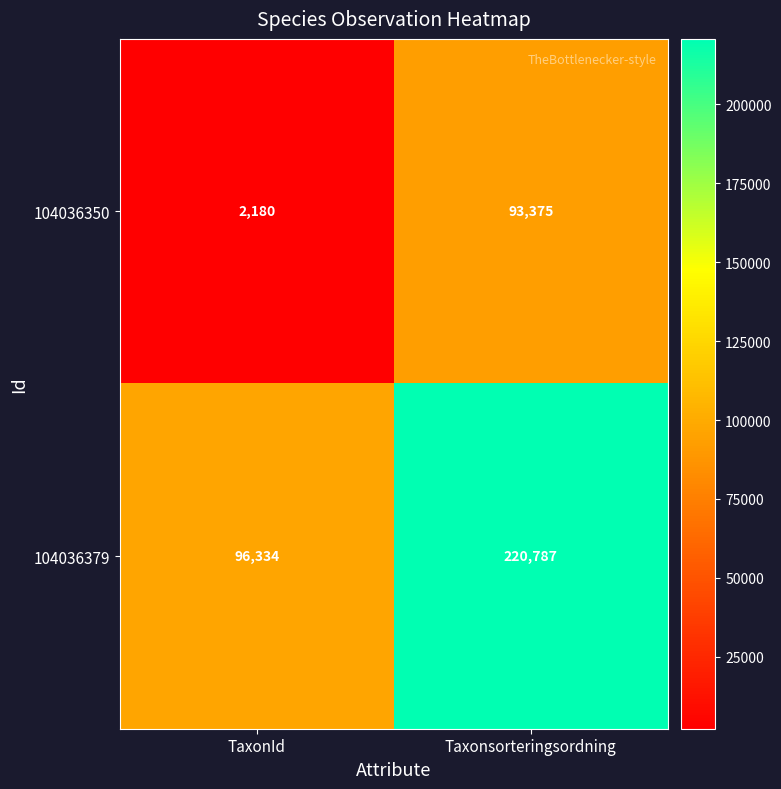

At which category does the chart reach its peak across all series?

Taxonsorteringsordning